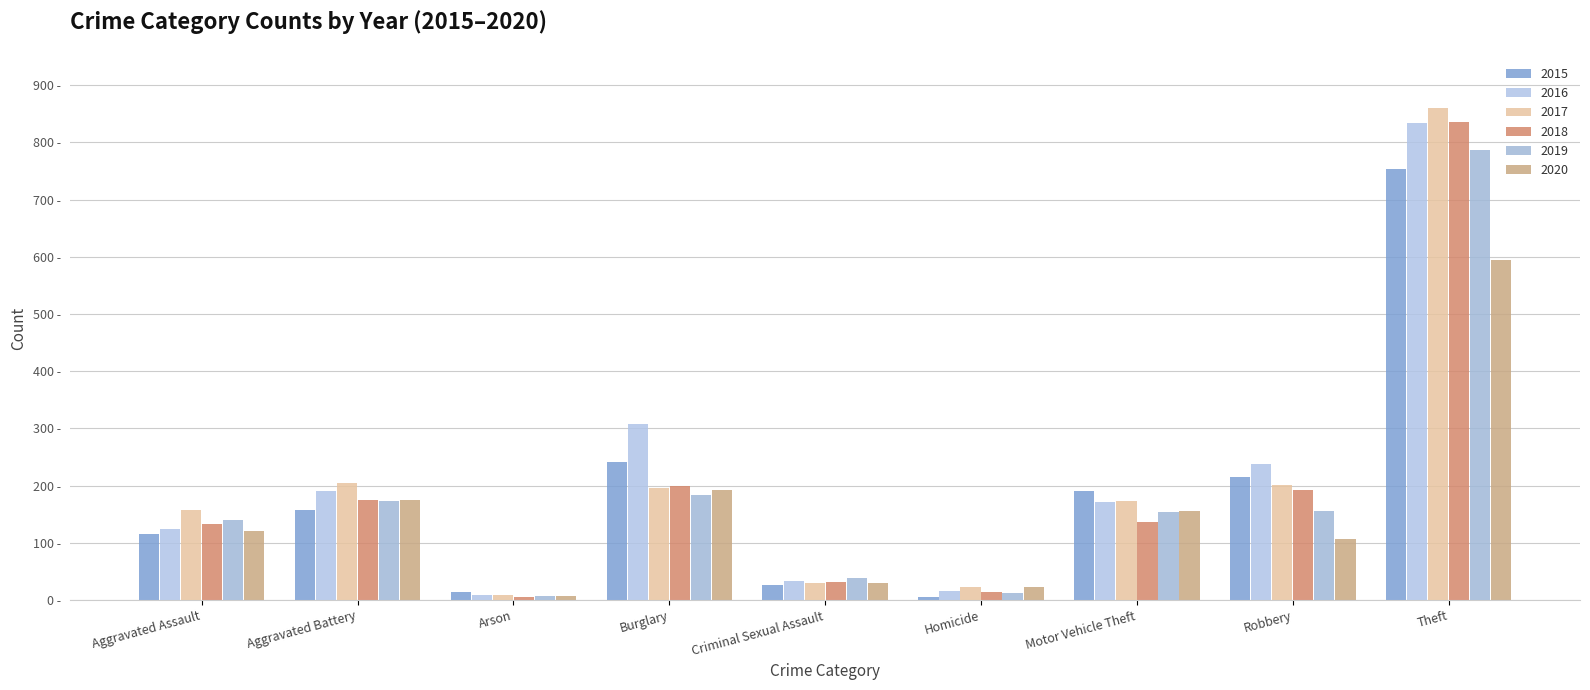

Does the chart contain any negative values?

No